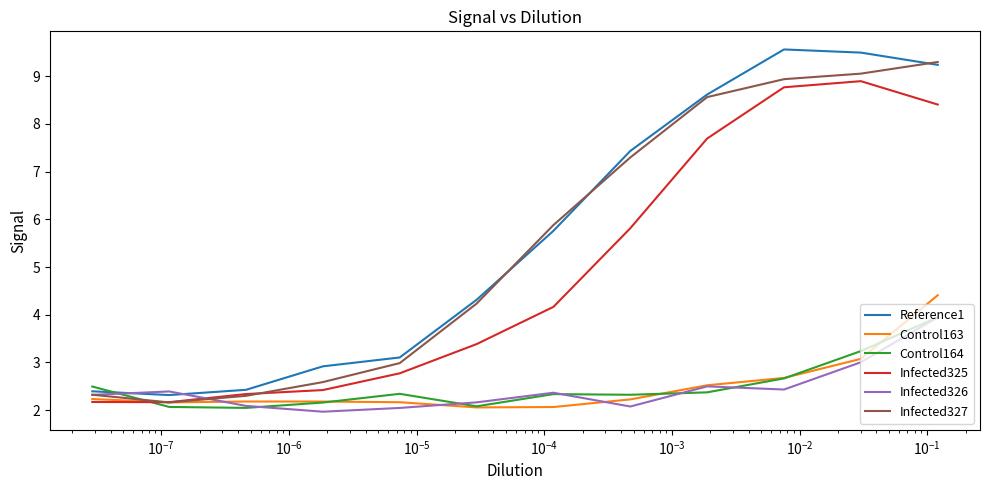

What is the average value of the Infected325 series?

4.9